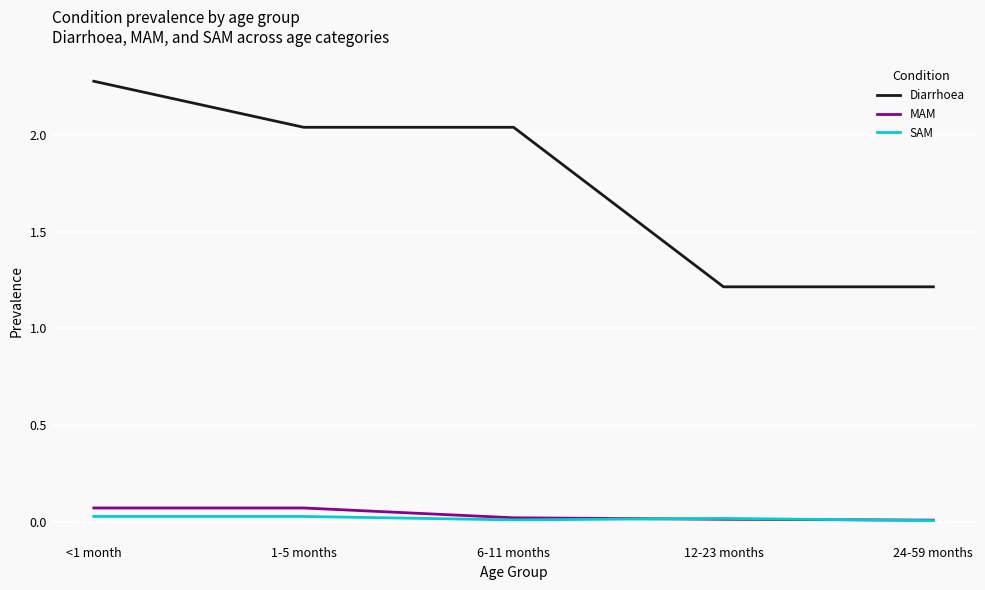

At how many categories does at least one series exceed 0?

5